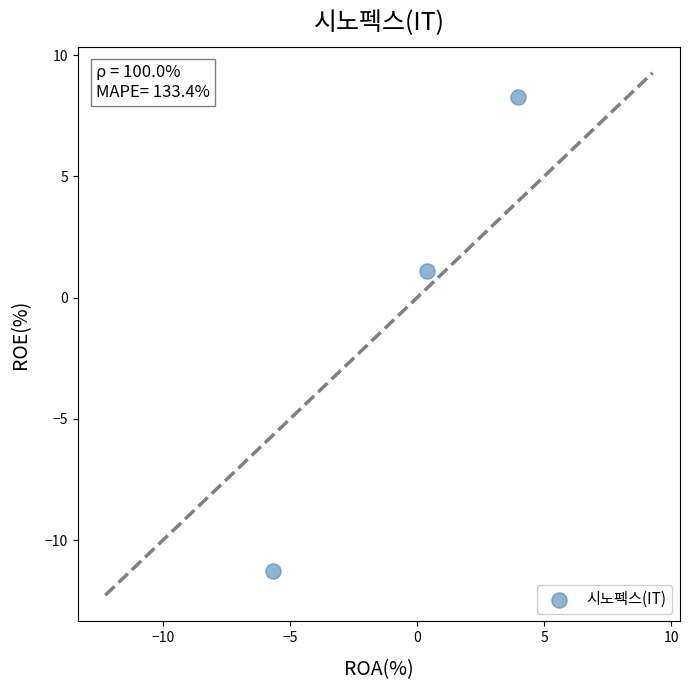

What is the average Y value?

-0.6